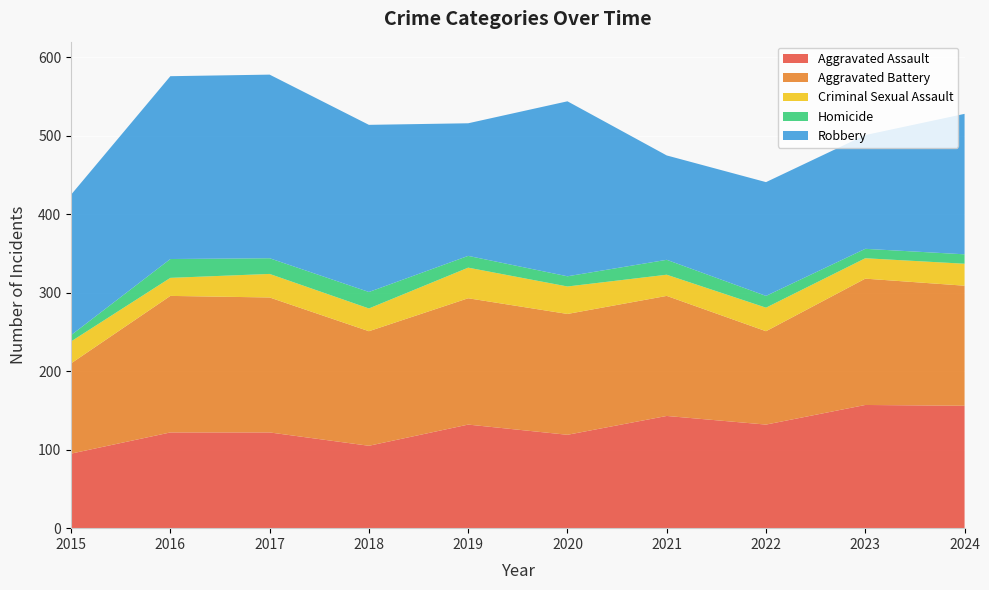

Reading left to right, list all the values displayed in this chart.

Aggravated Assault: 95	122	122	105	132	119	143	132	157	156
Aggravated Battery: 115	174	172	146	161	154	153	119	161	153
Criminal Sexual Assault: 28	23	30	29	39	35	27	30	26	28
Homicide: 8	24	20	21	15	13	19	15	12	12
Robbery: 179	233	234	213	169	223	133	145	145	179